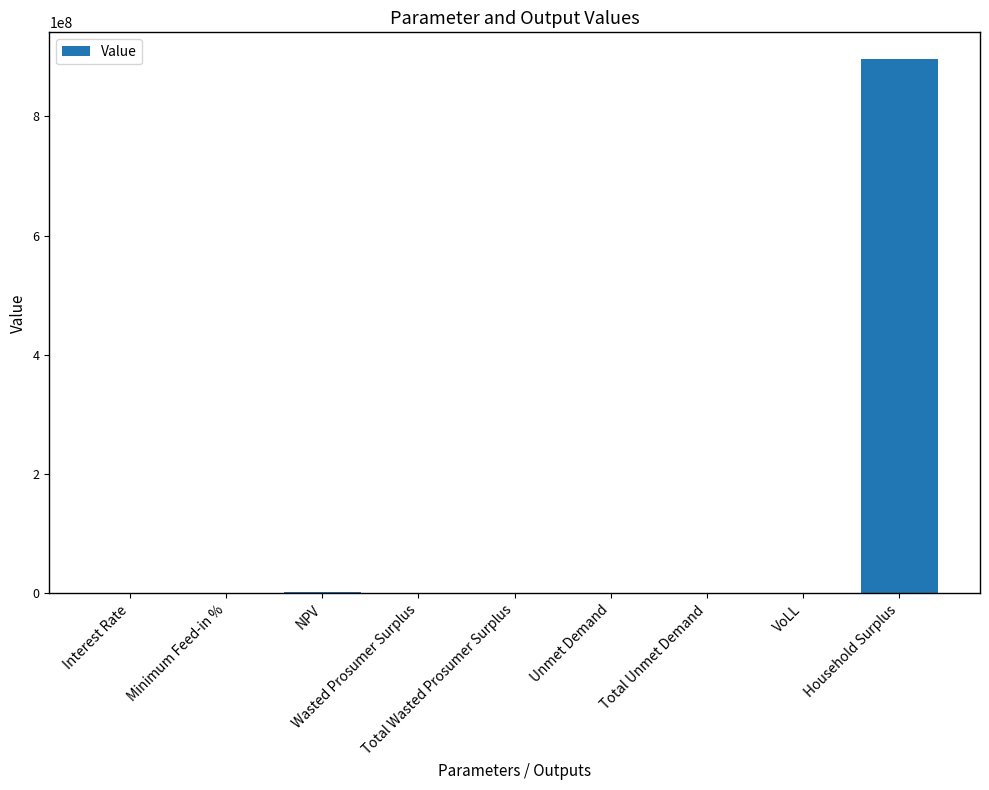

What is the sum of all values?

899121641.2